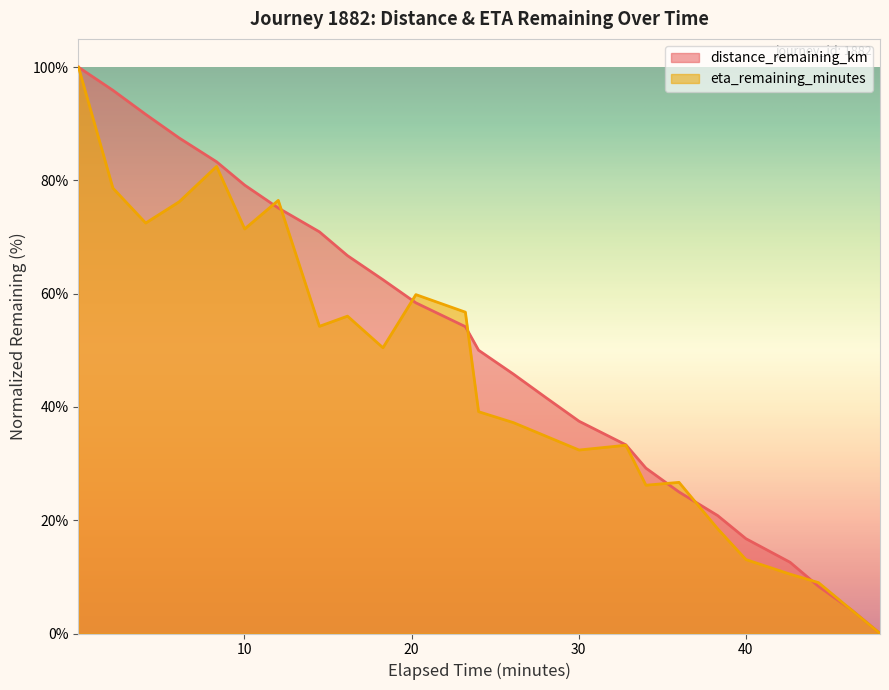

How many times do distance_remaining_km and eta_remaining_minutes cross each other?

8